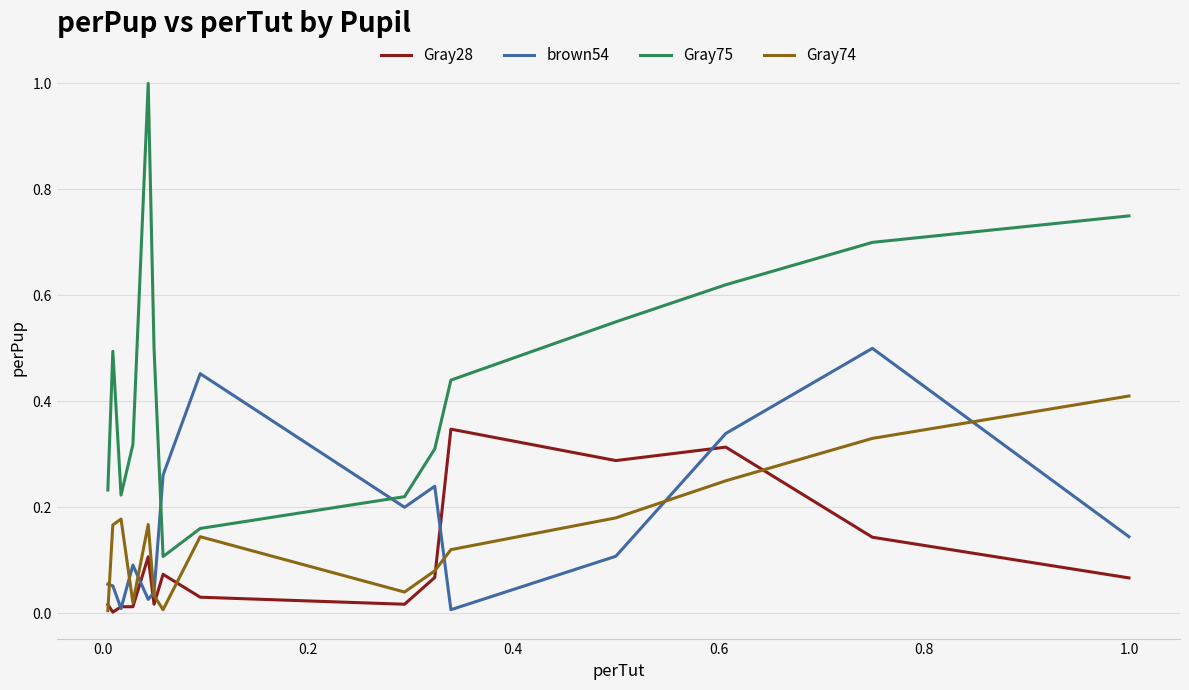

Which series has the widest spread of values?

Gray75